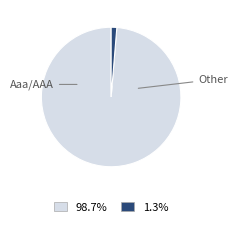

What percentage do Aaa/AAA and Other together represent?

100.0%